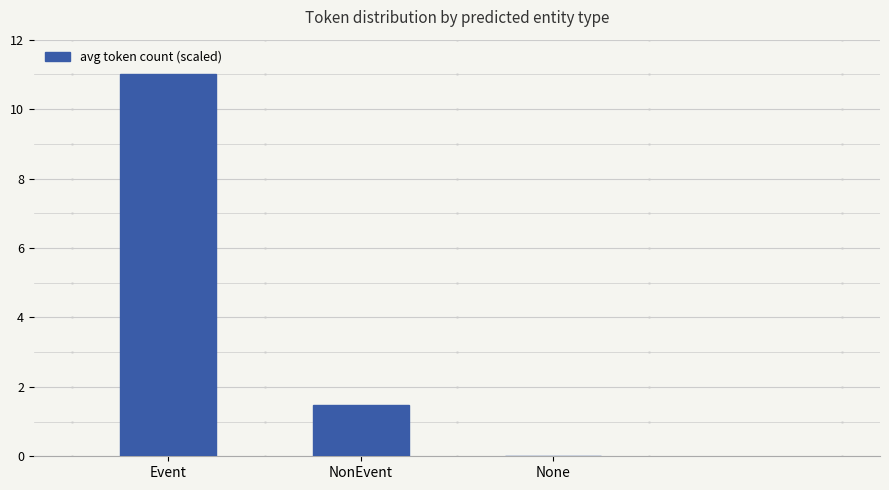

At which label is the value closest to 5?

NonEvent